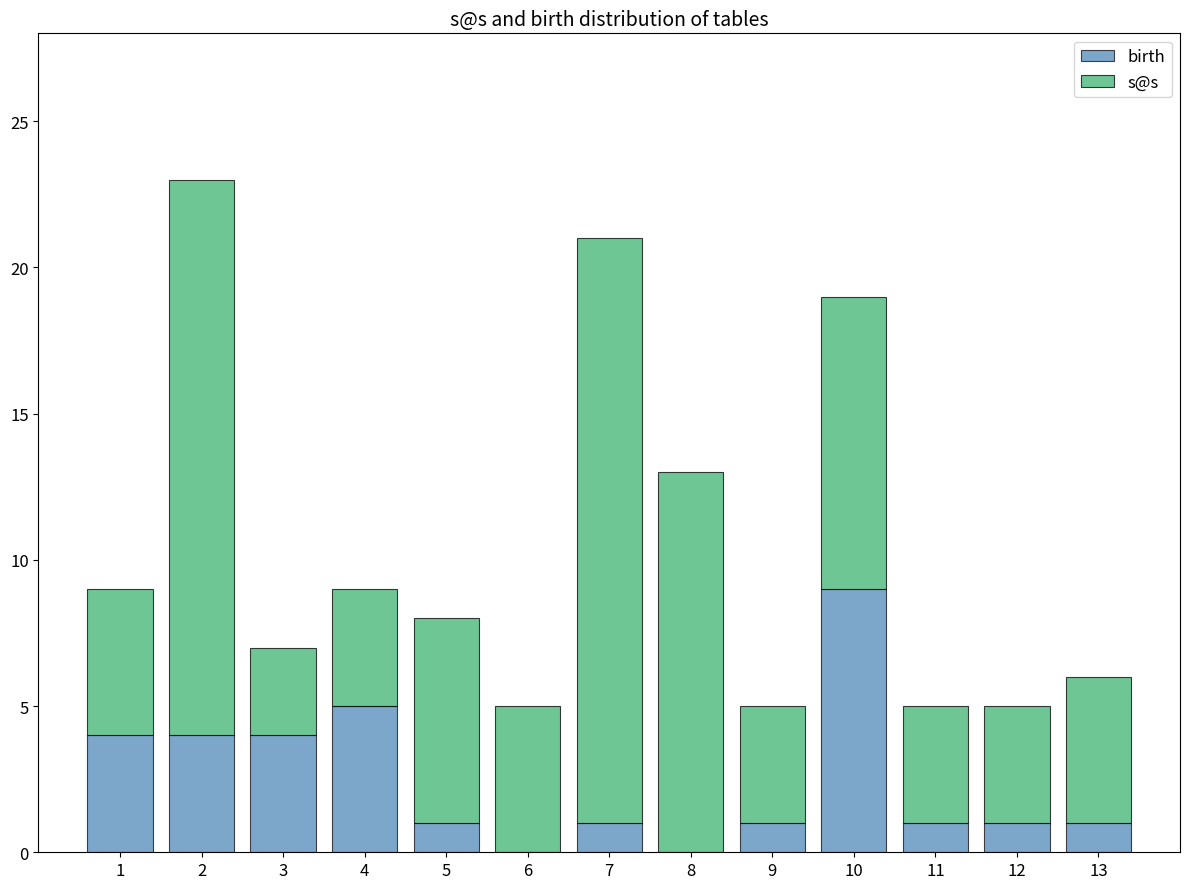

What is the difference between the birth values at 12 and 6?

1